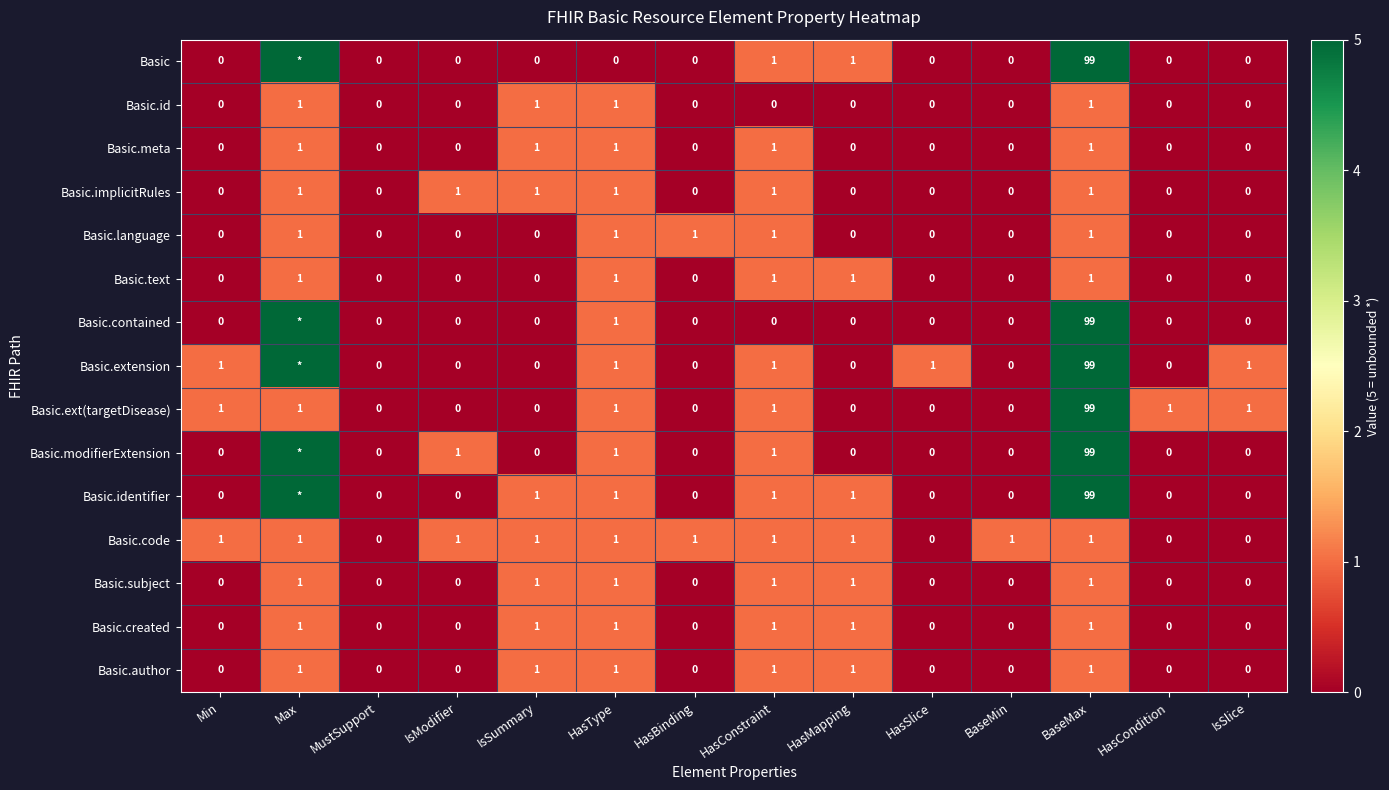

What is the difference between the maximum and minimum values in the Basic.text series?

1